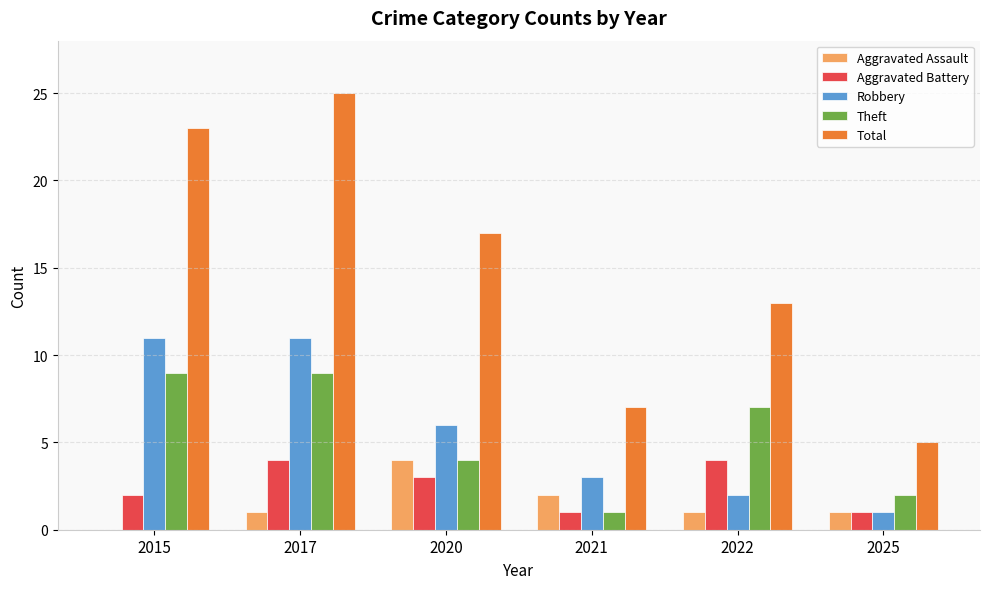

Is it true that Aggravated Assault equals 2 at 2015?

False